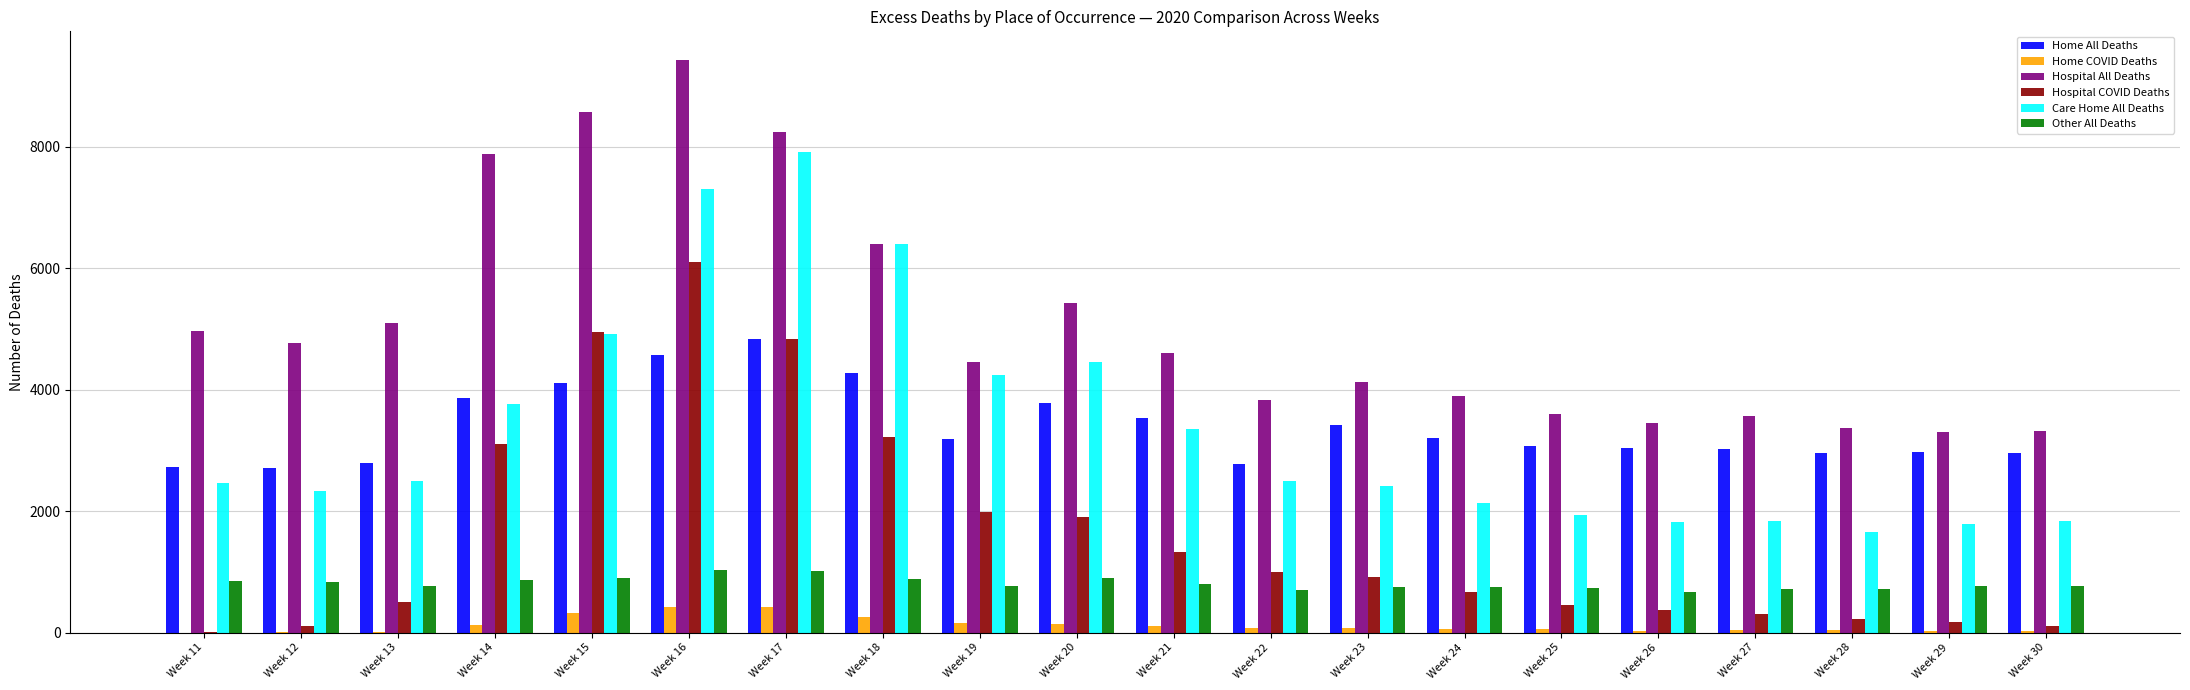

Which series has the largest total across all categories?

Hospital All Deaths